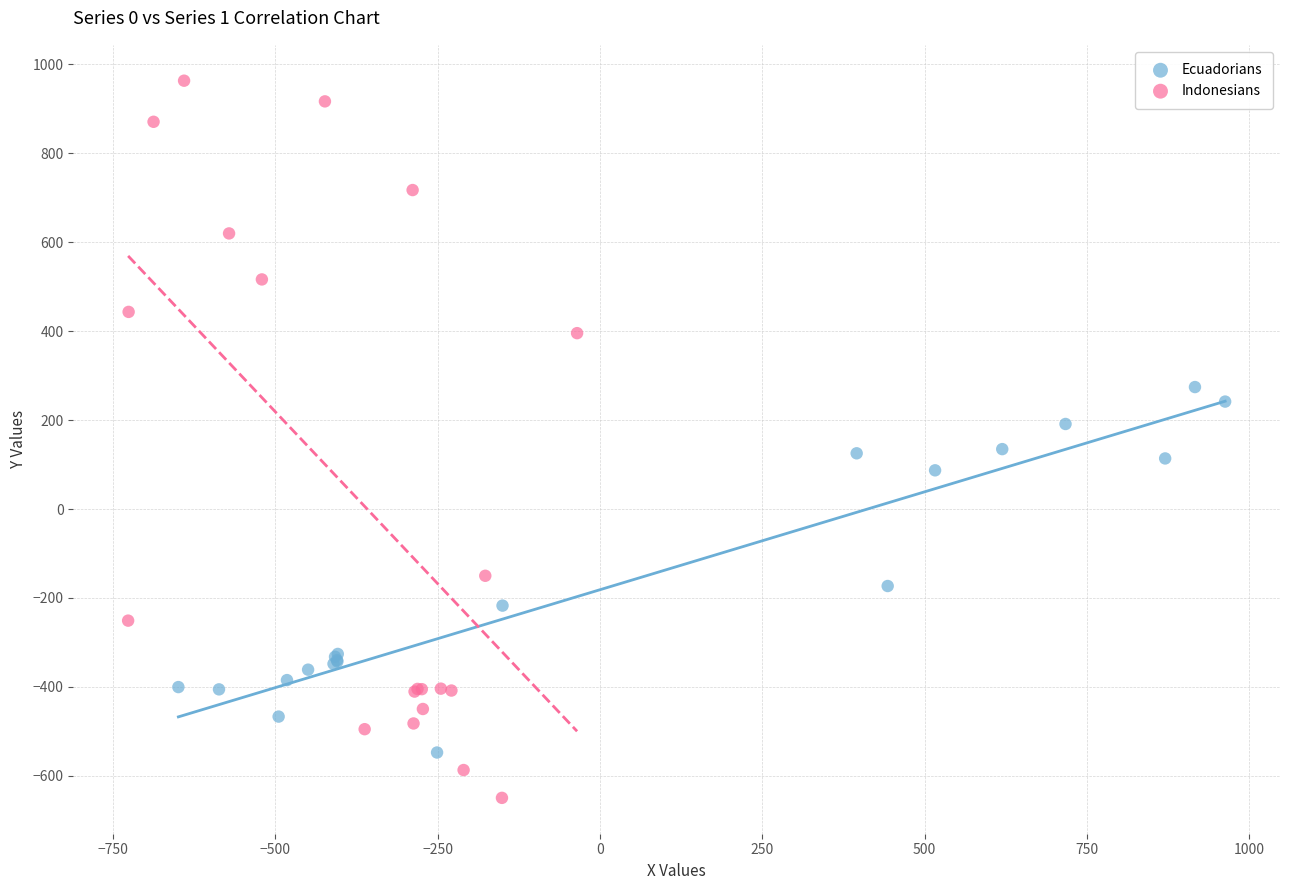

Which series has the largest Y range (max minus min)?

Indonesians